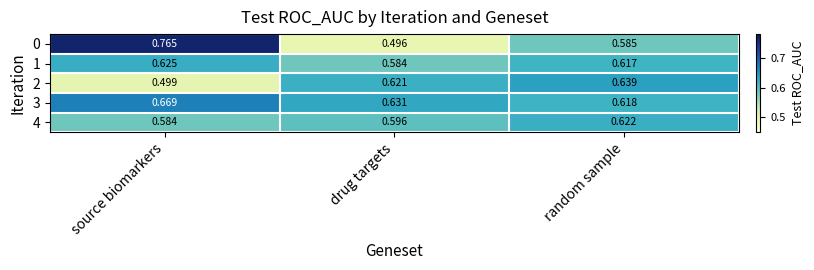

Which category has the lowest value across all series?

drug targets